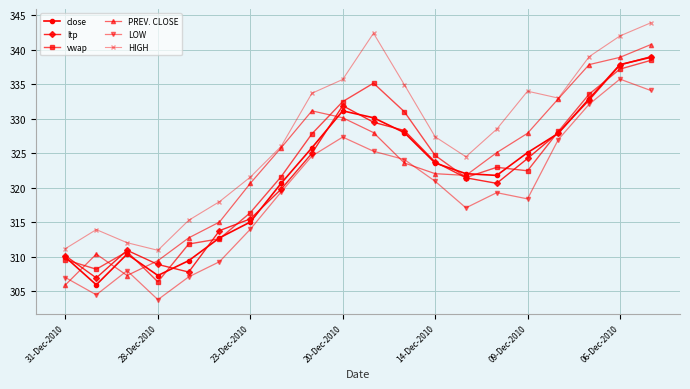

What are all the series names shown in the legend?

close, ltp, vwap, PREV. CLOSE, LOW, HIGH